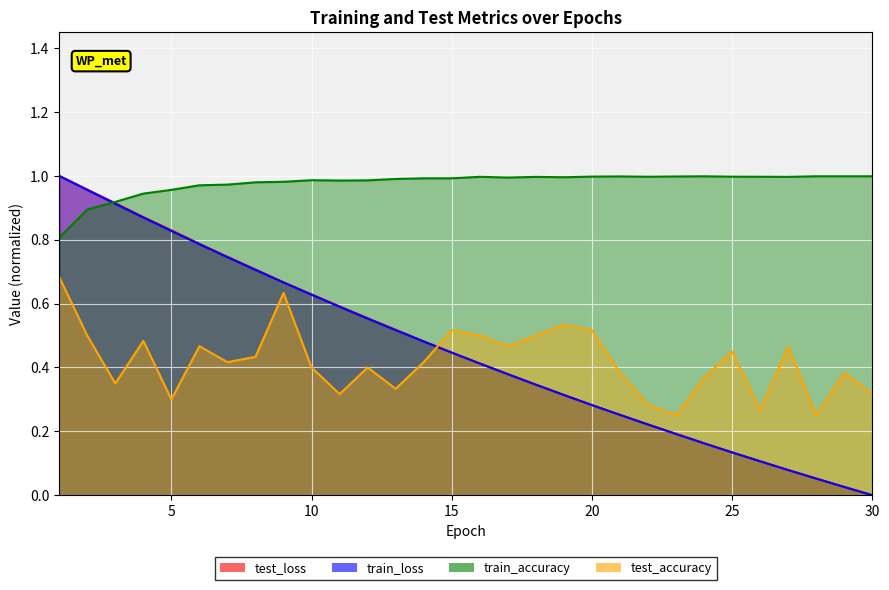

Reading left to right, list all the values displayed in this chart.

test_loss: 1.0	1.0	0.9	0.9	0.8	0.8	0.7	0.7	0.7	0.6	0.6	0.6	0.5	0.5	0.4	0.4	0.4	0.3	0.3	0.3	0.3	0.2	0.2	0.2	0.1	0.1	0.1	0.1	0.0	0.0
train_loss: 1.0	1.0	0.9	0.9	0.8	0.8	0.7	0.7	0.7	0.6	0.6	0.6	0.5	0.5	0.4	0.4	0.4	0.3	0.3	0.3	0.3	0.2	0.2	0.2	0.1	0.1	0.1	0.1	0.0	0.0
train_accuracy: 0.8	0.9	0.9	0.9	1.0	1.0	1.0	1.0	1.0	1.0	1.0	1.0	1.0	1.0	1.0	1.0	1.0	1.0	1.0	1.0	1.0	1.0	1.0	1.0	1.0	1.0	1.0	1.0	1.0	1.0
test_accuracy: 0.7	0.5	0.3	0.5	0.3	0.5	0.4	0.4	0.6	0.4	0.3	0.4	0.3	0.4	0.5	0.5	0.5	0.5	0.5	0.5	0.4	0.3	0.2	0.4	0.4	0.3	0.5	0.2	0.4	0.3